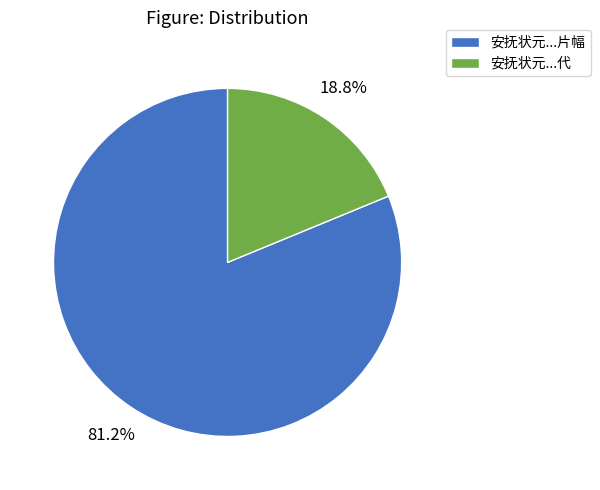

How many segments does this pie chart have?

2